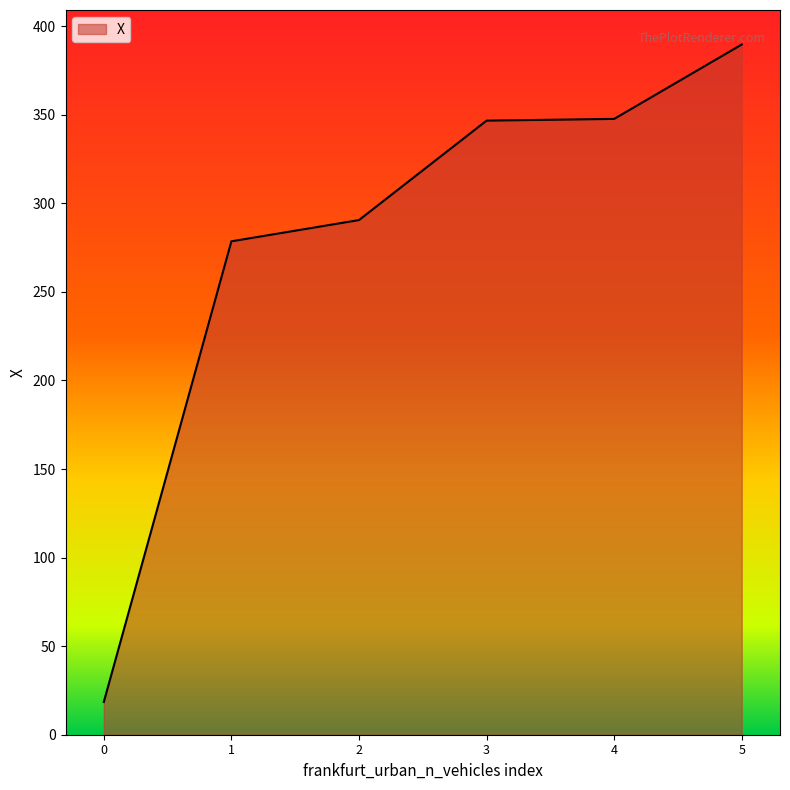

What is the greatest value displayed?

389.6